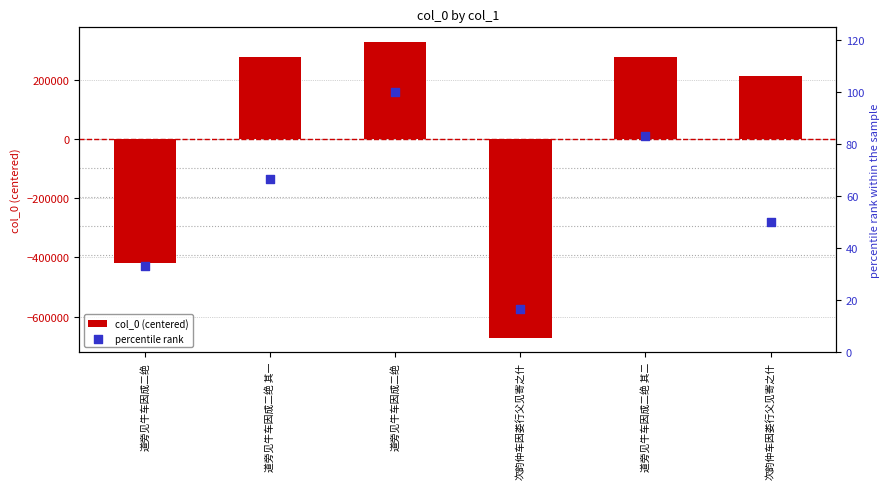

Which series has the largest total across all categories?

percentile rank